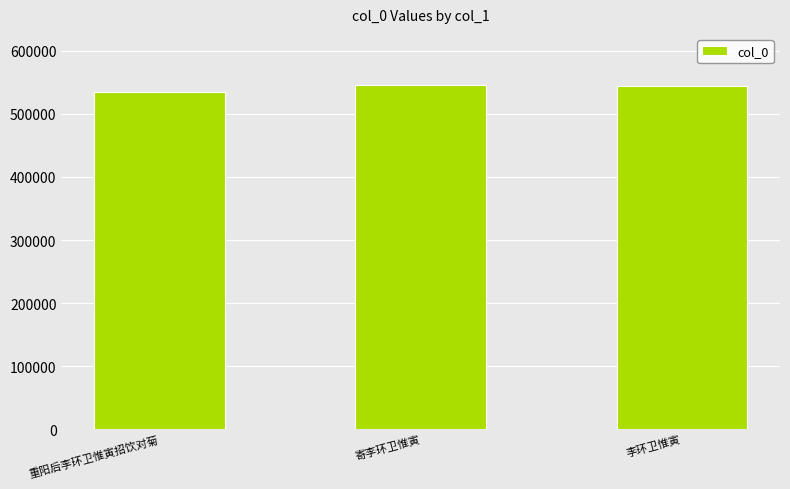

Is it true that the value at 李环卫惟寅 is 544708?

True